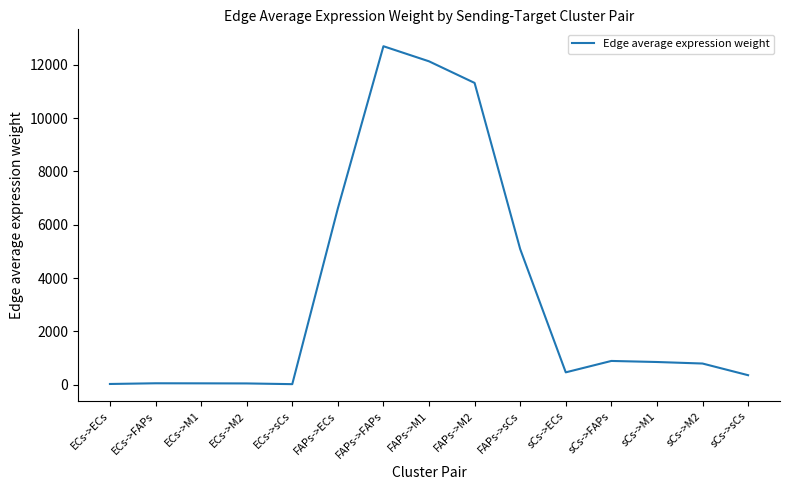

What is the difference between the maximum and minimum values?

12672.6